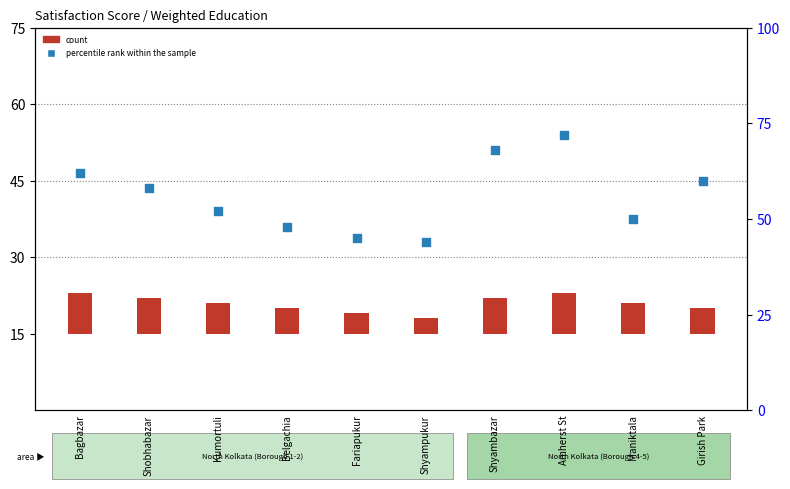

What are all the series names shown in the legend?

count, percentile rank within the sample